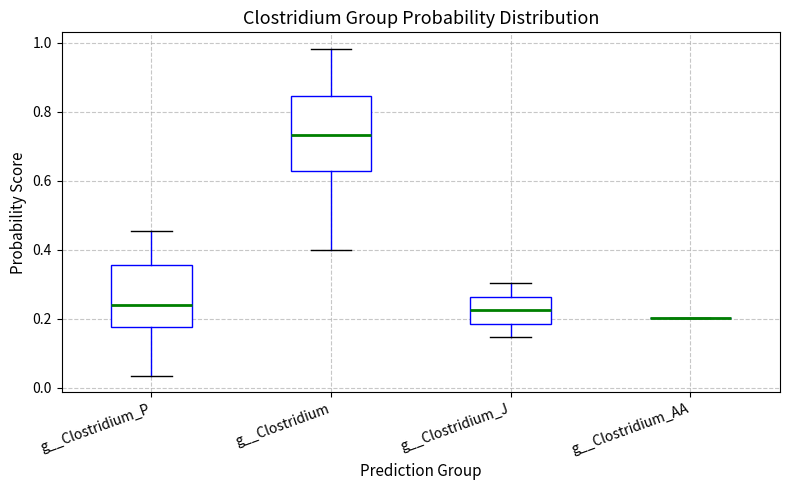

Reading left to right, transcribe this box plot: for each box, give where its median line is, the range the box spans, and where its two whiskers end, as read against the y-axis. The values are not printed on the chart, so give them approximately, as read against the axis.

g__Clostridium_P: median 0.24, box 0.18 to 0.36, whiskers 0.04 to 0.46
g__Clostridium: median 0.74, box 0.62 to 0.84, whiskers 0.40 to 0.98
g__Clostridium_J: median 0.22, box 0.18 to 0.26, whiskers 0.14 to 0.30
g__Clostridium_AA: box collapsed to a line at 0.20, whiskers 0.20 to 0.20